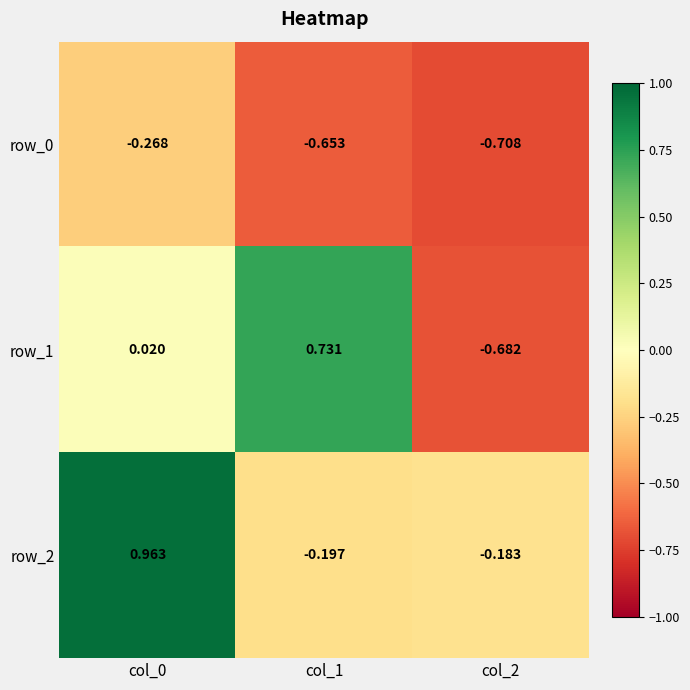

What is the average value of the row_2 series?

0.2